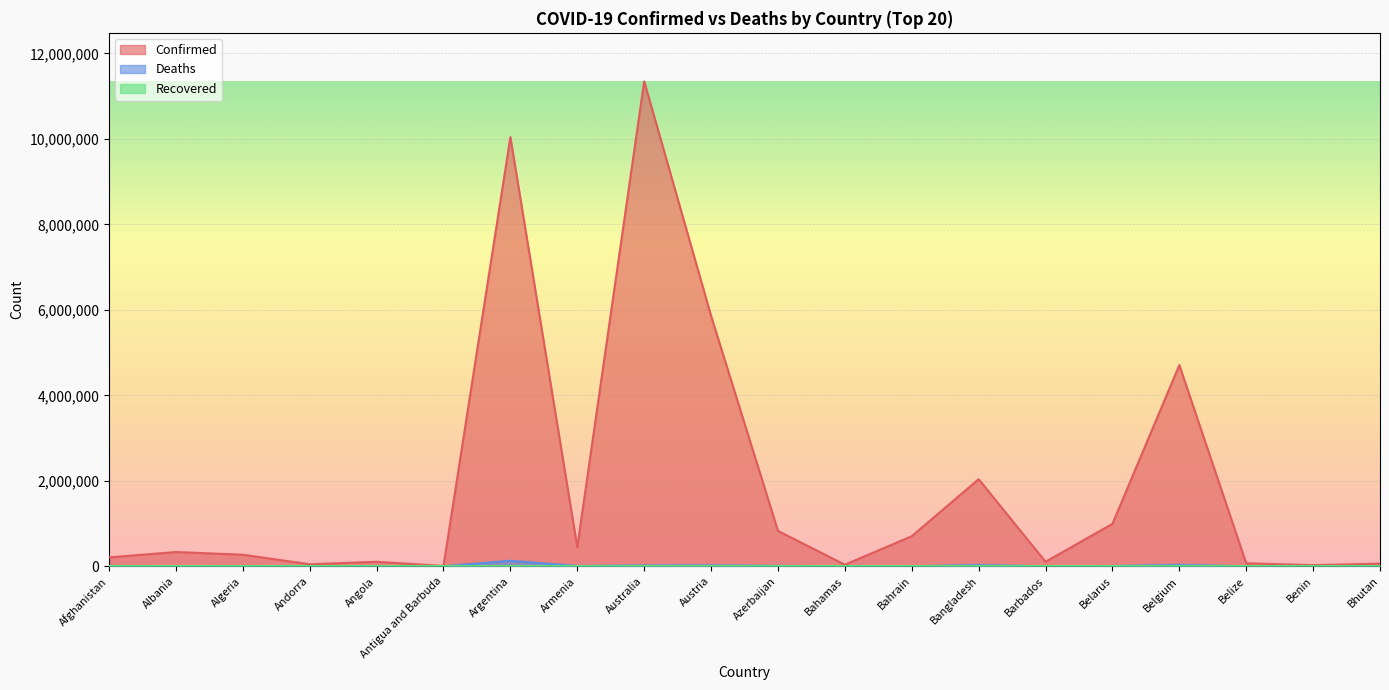

True or false: Confirmed and Deaths cross at least once.

False